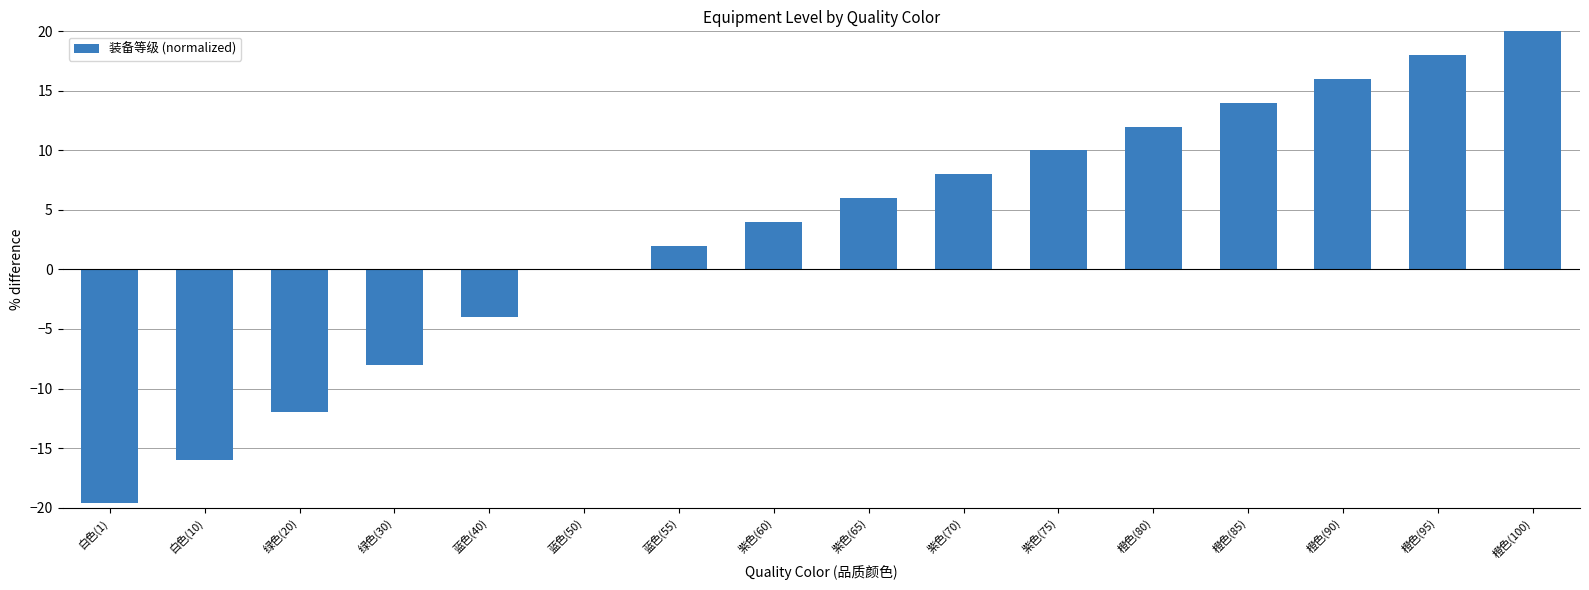

What is the greatest value displayed?

20.0